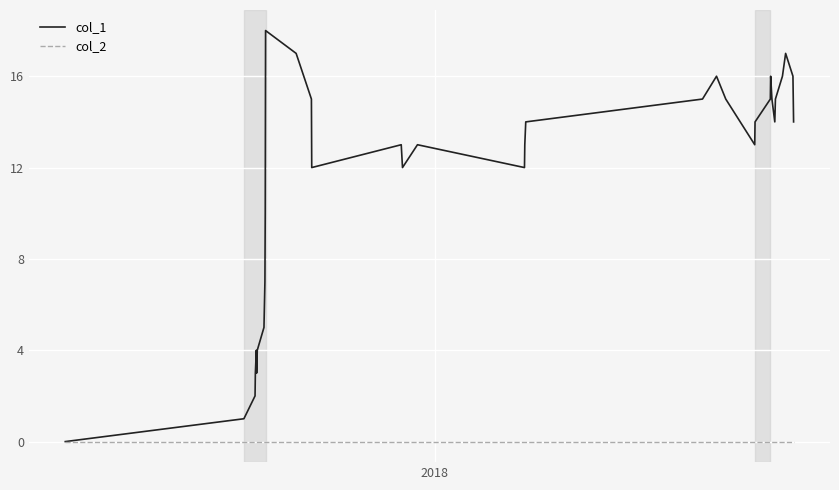

Which series has the largest total across all categories?

col_1